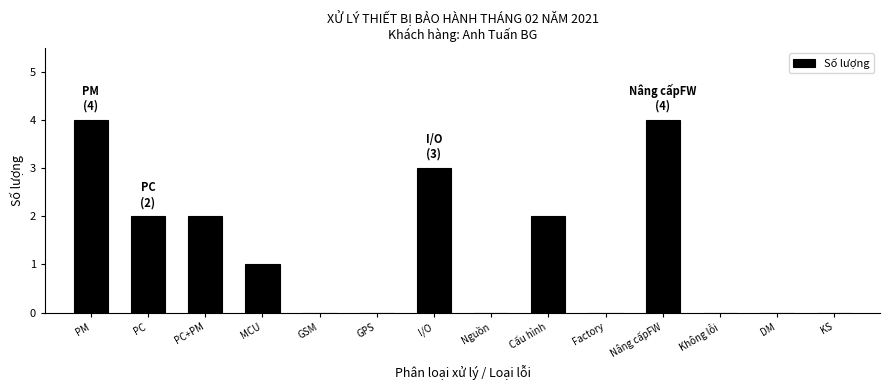

Reading left to right, list all the values displayed in this chart.

PM=4	PC=2	PC+PM=2	MCU=1	GSM=0	GPS=0	I/O=3	Nguồn=0	Cấu hình=2	Factory=0	Nâng cấpFW=4	Không lỗi=0	DM=0	KS=0